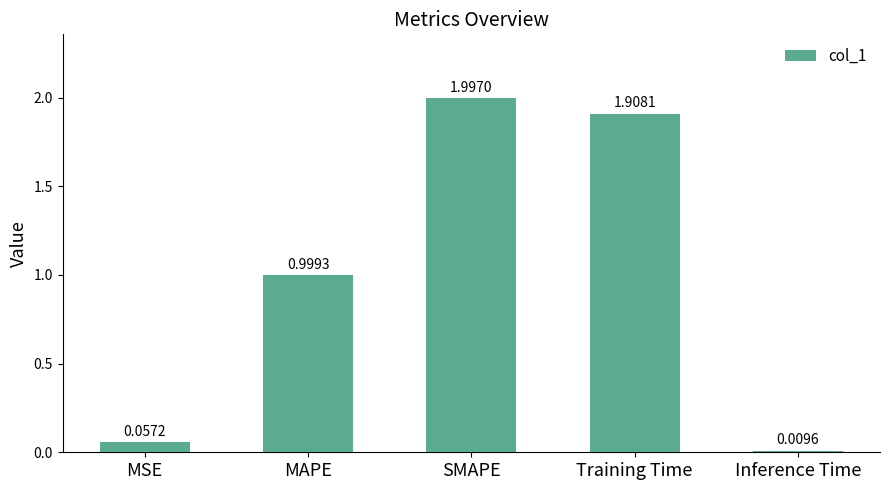

Read the value at MAPE.

1.0